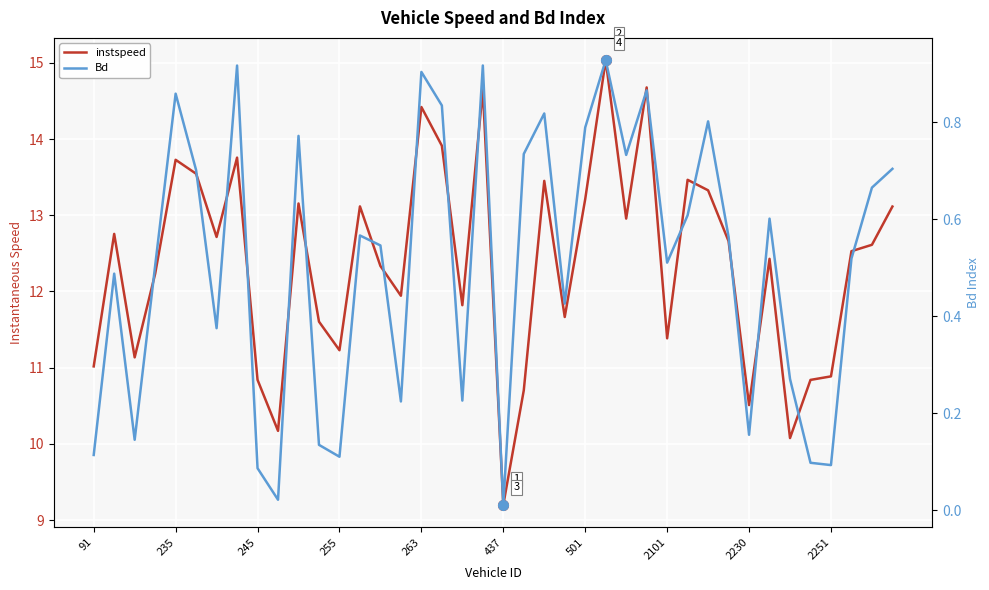

True or false: instspeed and Bd cross at least once.

False